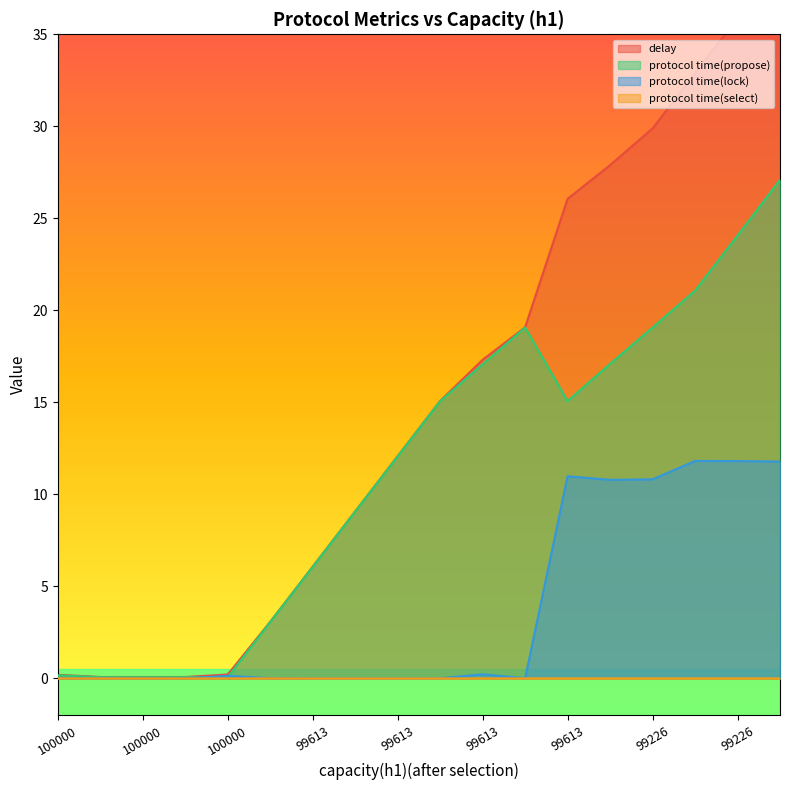

Where is the first local minimum for protocol time(lock)?

100000